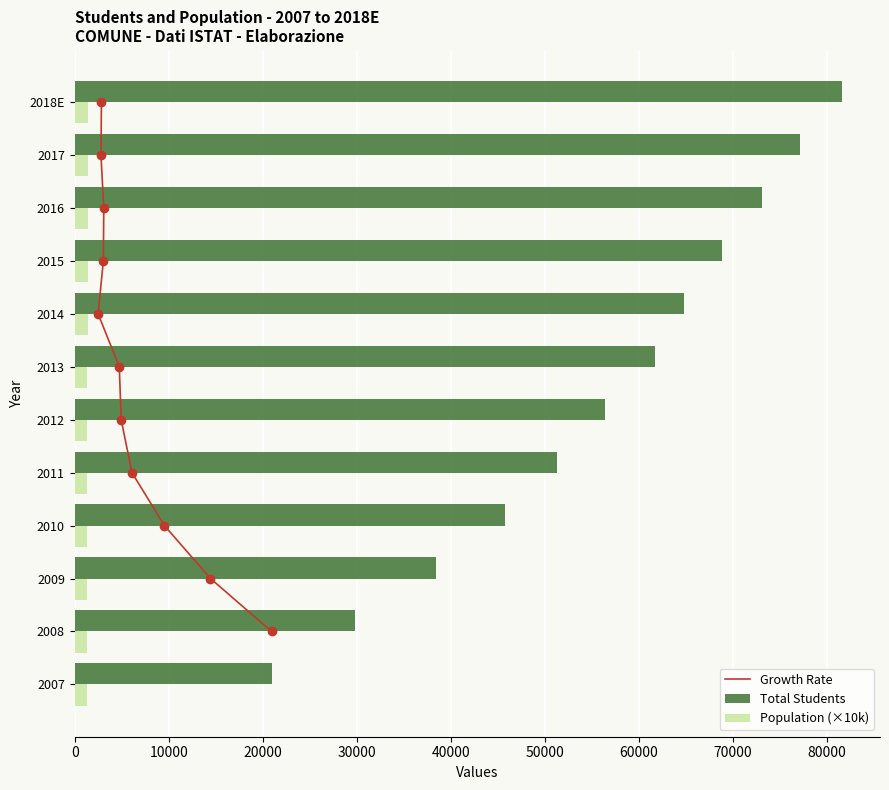

List the series in order of their overall mean, highest first.

Total Students, Population (×10k)